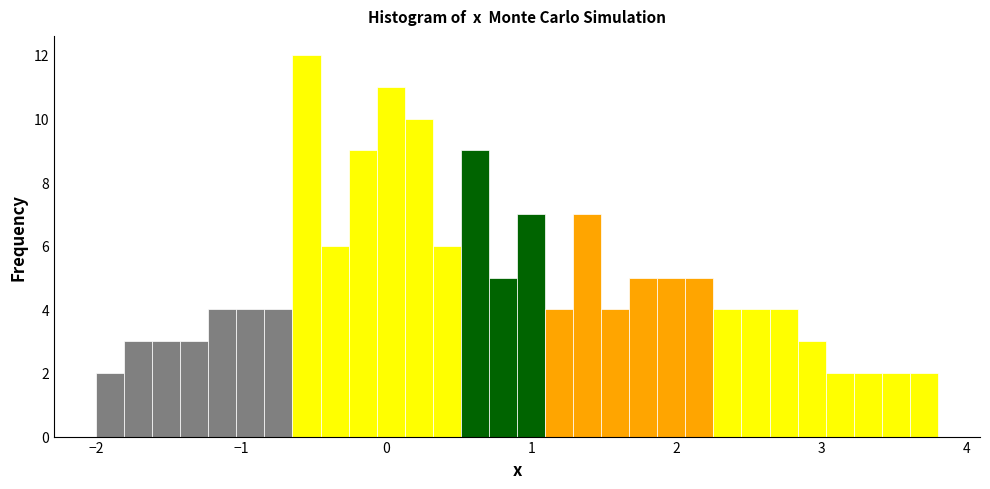

Read against the x-axis, roughly where is the centre of the tallest bar?

-0.5